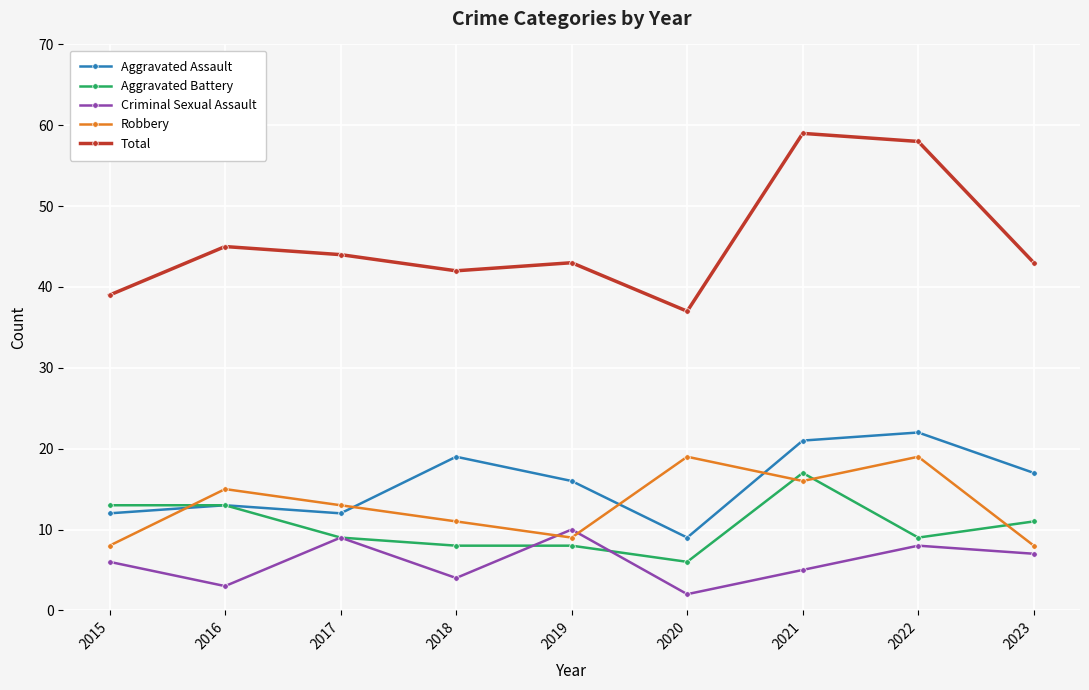

At which label does Robbery first exceed 13?

2016